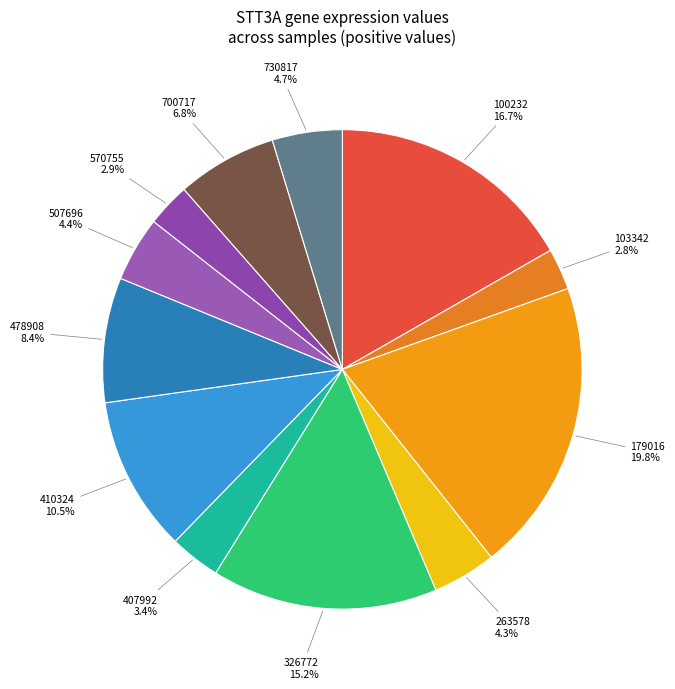

Count the number of slices in the pie.

12